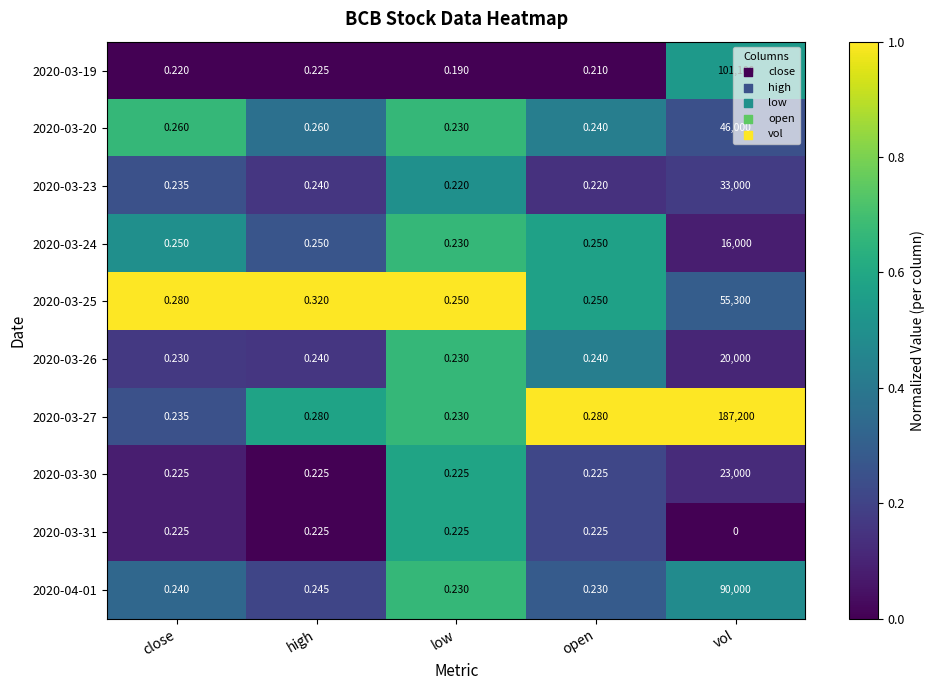

Is the value of 2020-03-31 at low greater than the value of 2020-03-20 at vol?

No